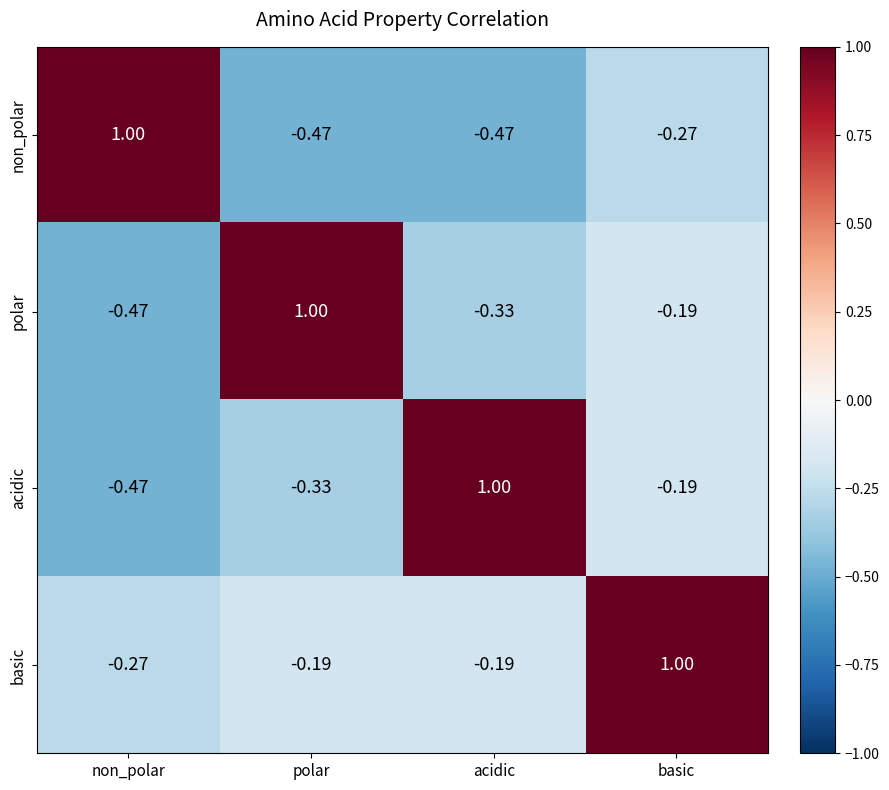

Rank the categories by polar value from highest to lowest.

polar, basic, acidic, non_polar